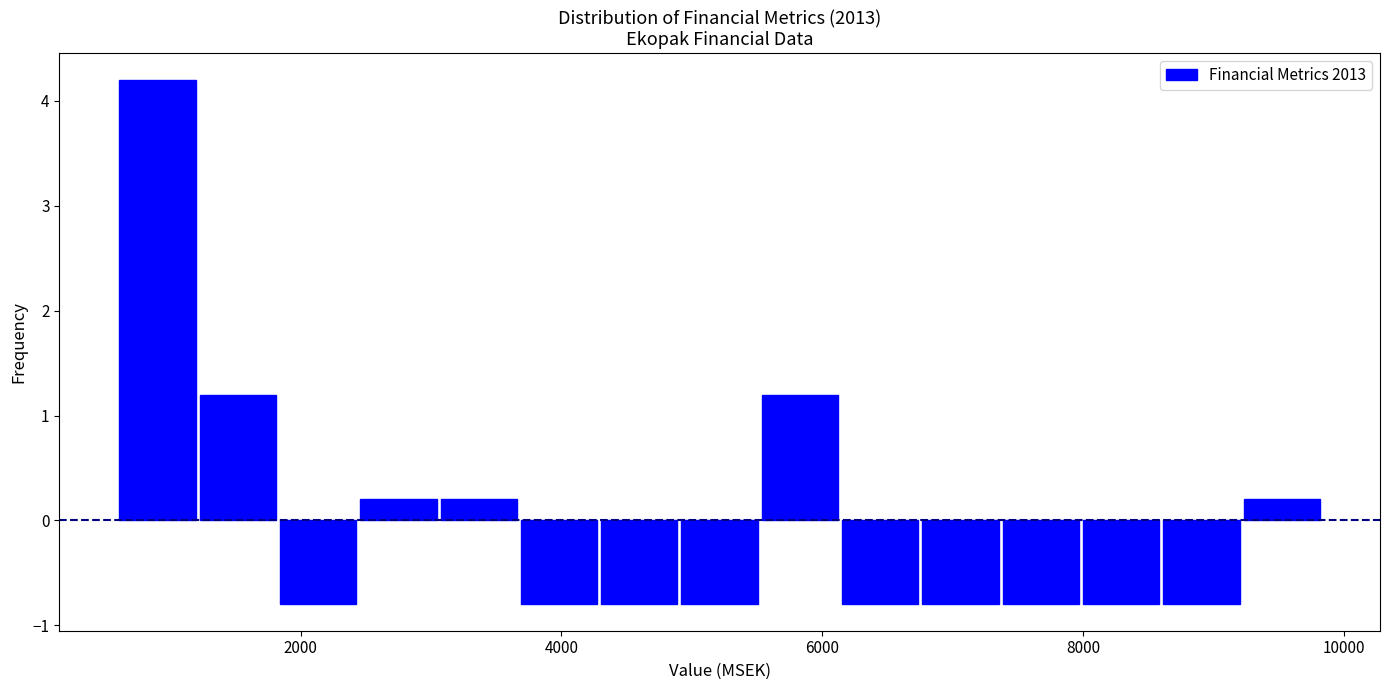

Read against the x-axis, roughly where is the centre of the tallest bar?

1000